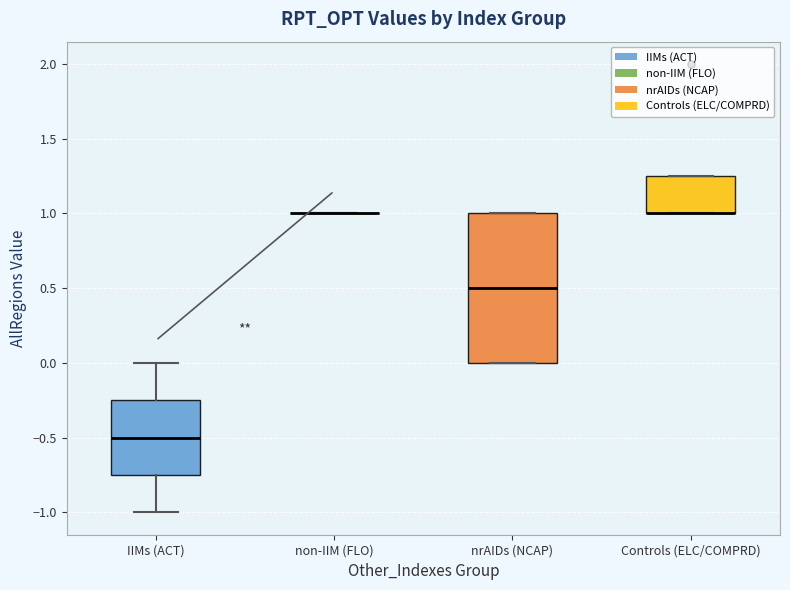

Reading left to right, read every box against the y-axis: the position of its median line, the range the box covers, and the ends of its whiskers. The values are not printed on the chart, so give them approximately, as read against the axis.

IIMs (ACT): median -0.50, box -0.75 to -0.25, whiskers -1.00 to 0.00
non-IIM (FLO): box collapsed to a line at 1.00, whiskers 1.00 to 1.00
nrAIDs (NCAP): median 0.50, box 0.00 to 1.00, whiskers 0.00 to 1.00
Controls (ELC/COMPRD): median 1.00 (drawn on the box's lower edge), box 1.00 to 1.25, whiskers 1.00 to 1.25